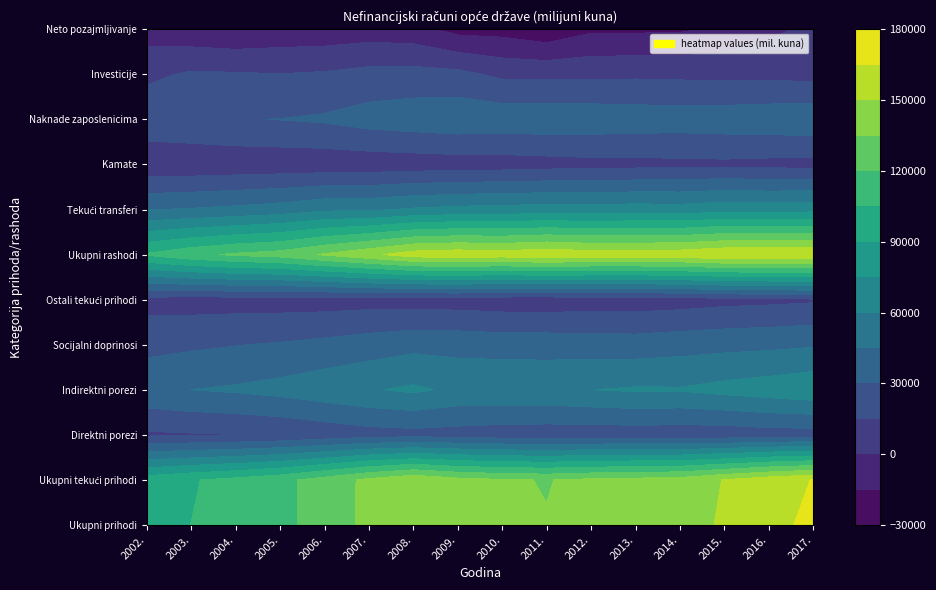

At how many categories does at least one series exceed 91440?

16